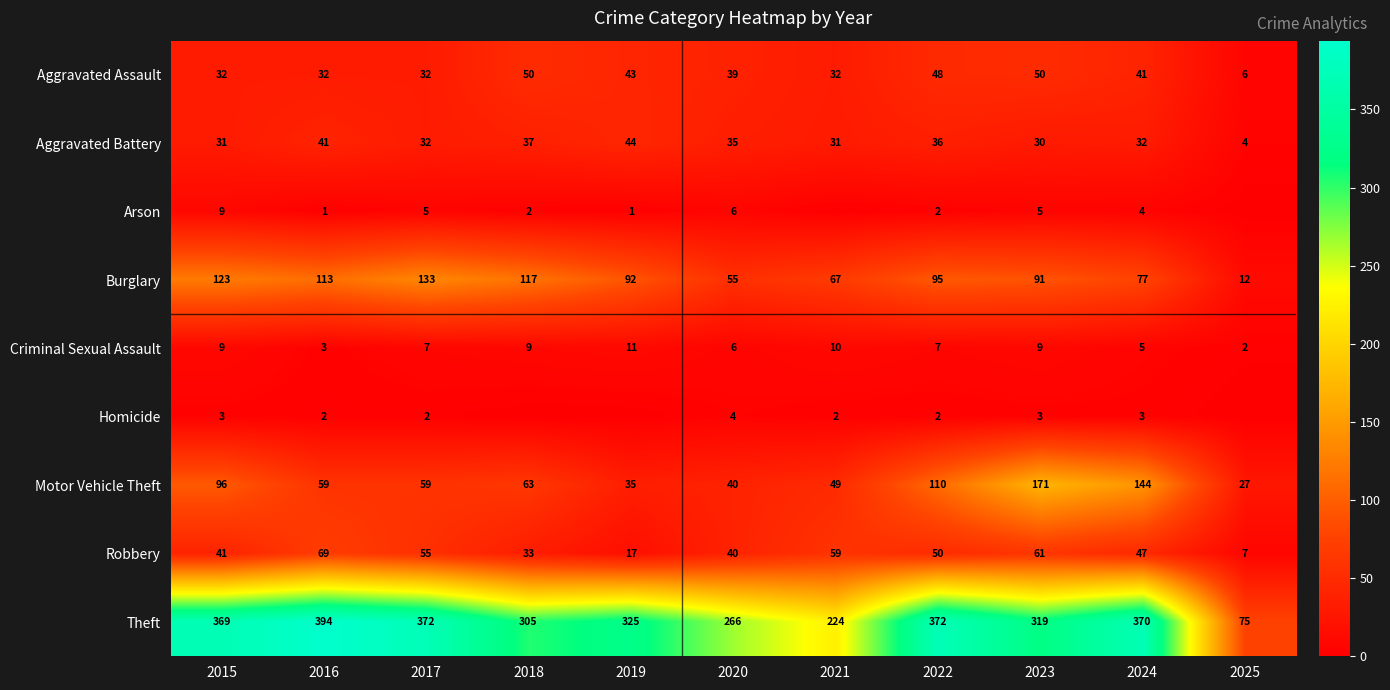

What is the difference between the second highest and second lowest values in the Criminal Sexual Assault series?

7